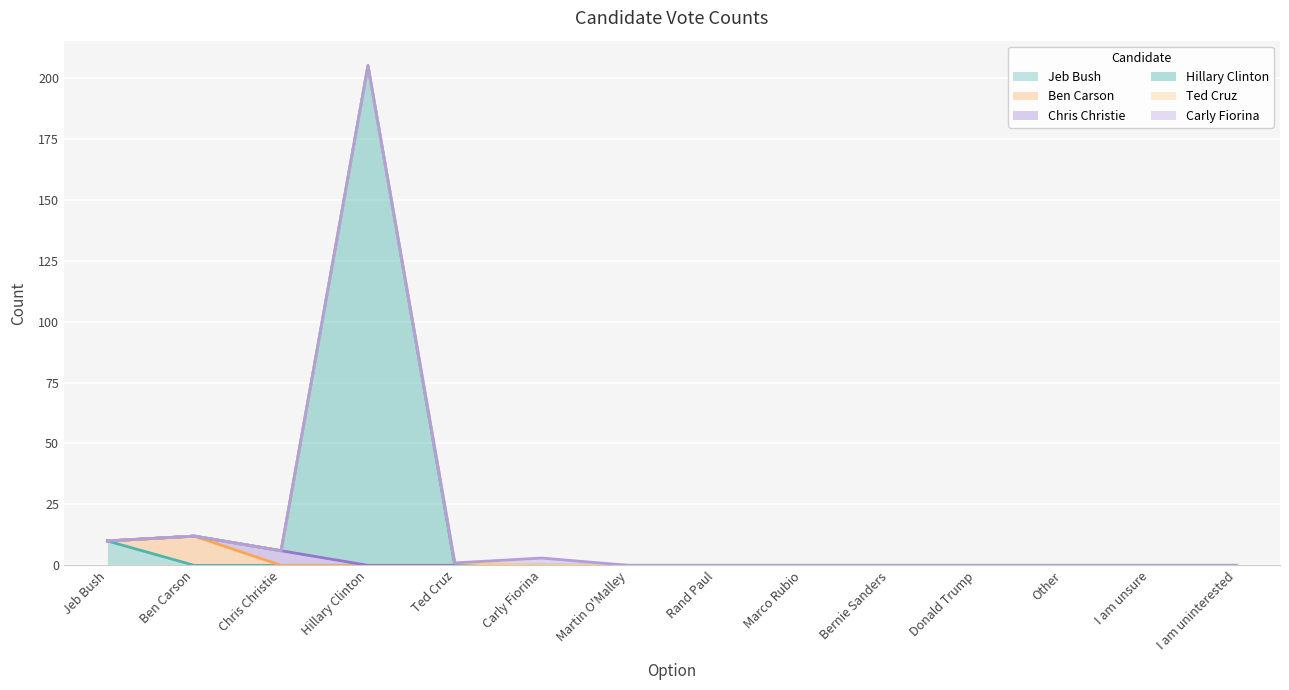

What is the sum of all Jeb Bush values?

10